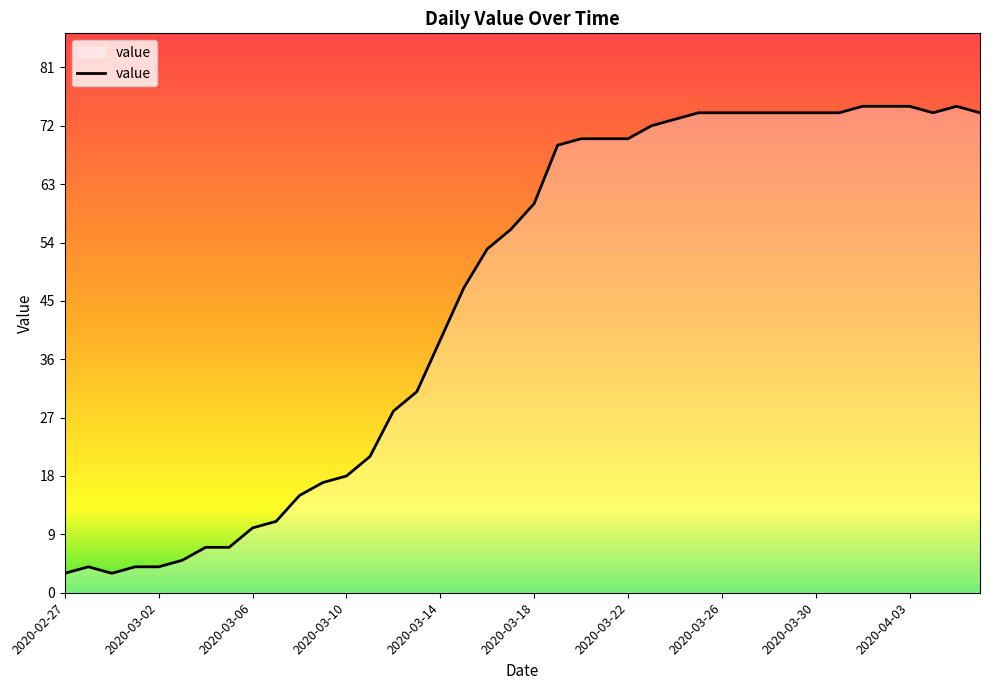

True or false: there are more than 1 points higher than both neighbors.

True